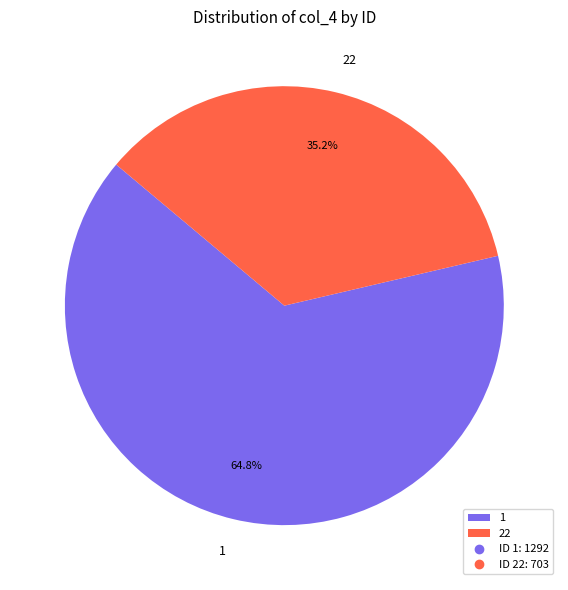

Which category has the smallest portion of the pie?

22